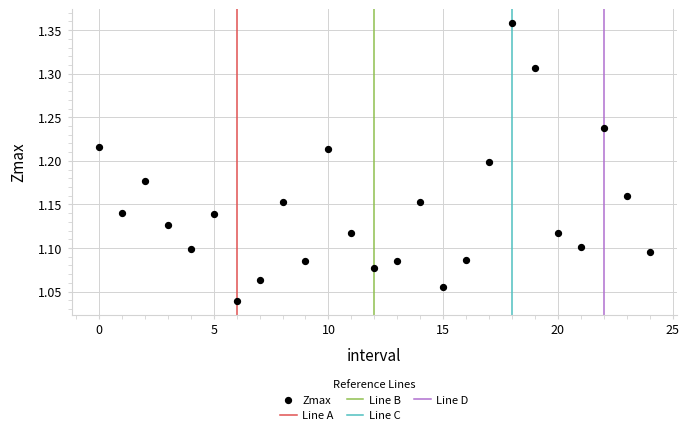

What is the range of Y values (max minus min)?

0.3